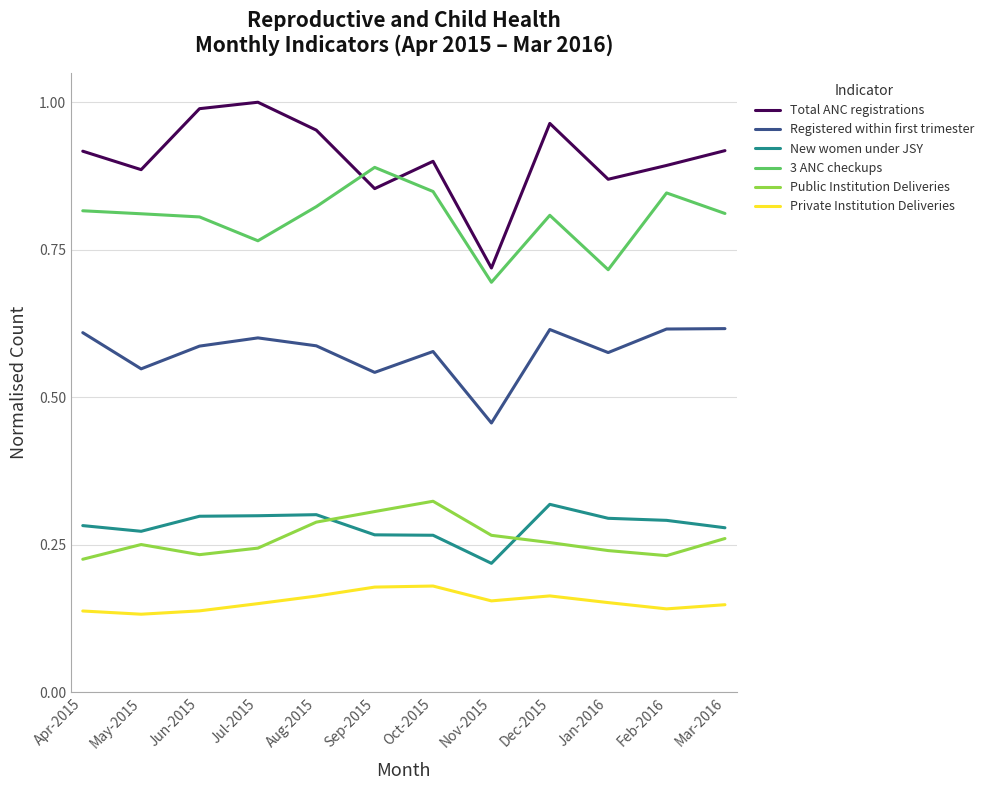

What position from the left is Apr-2015?

1